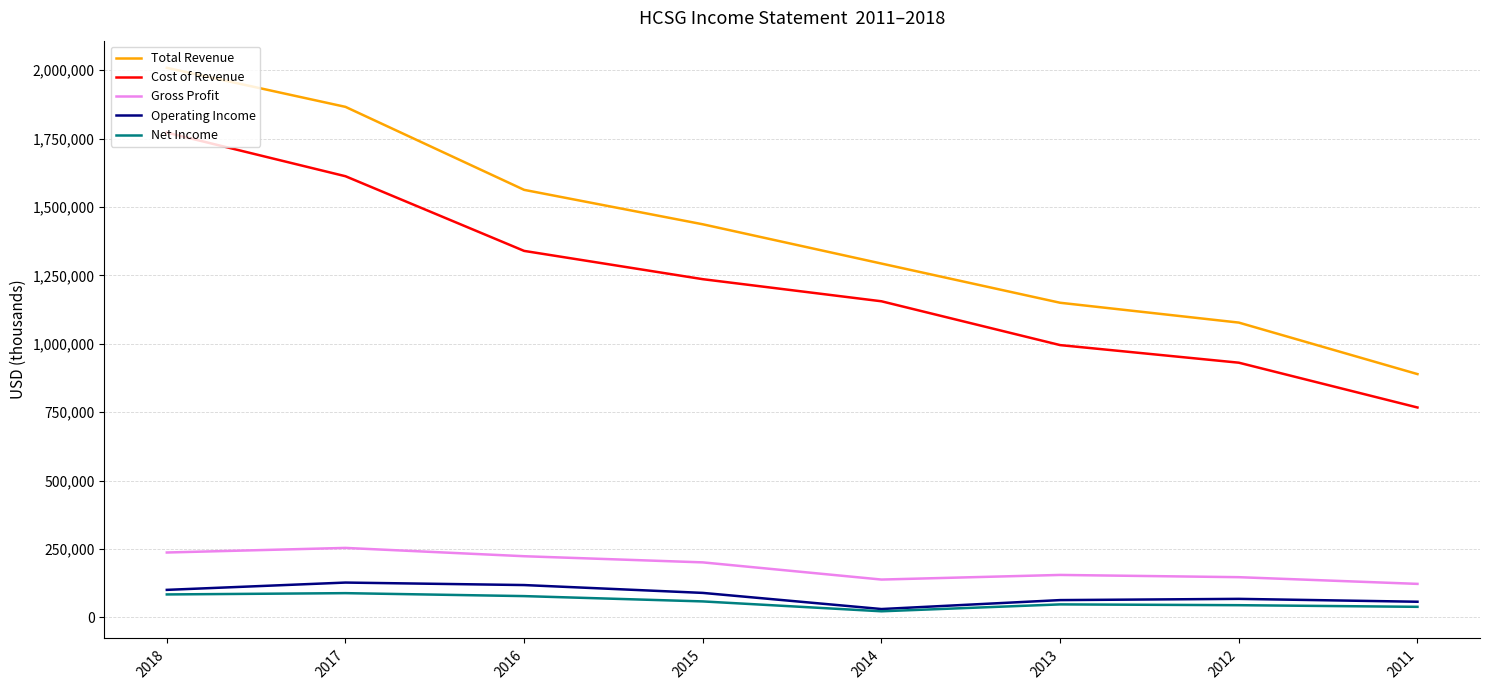

The value of Cost of Revenue at 2016 is 1339500. True or false?

True